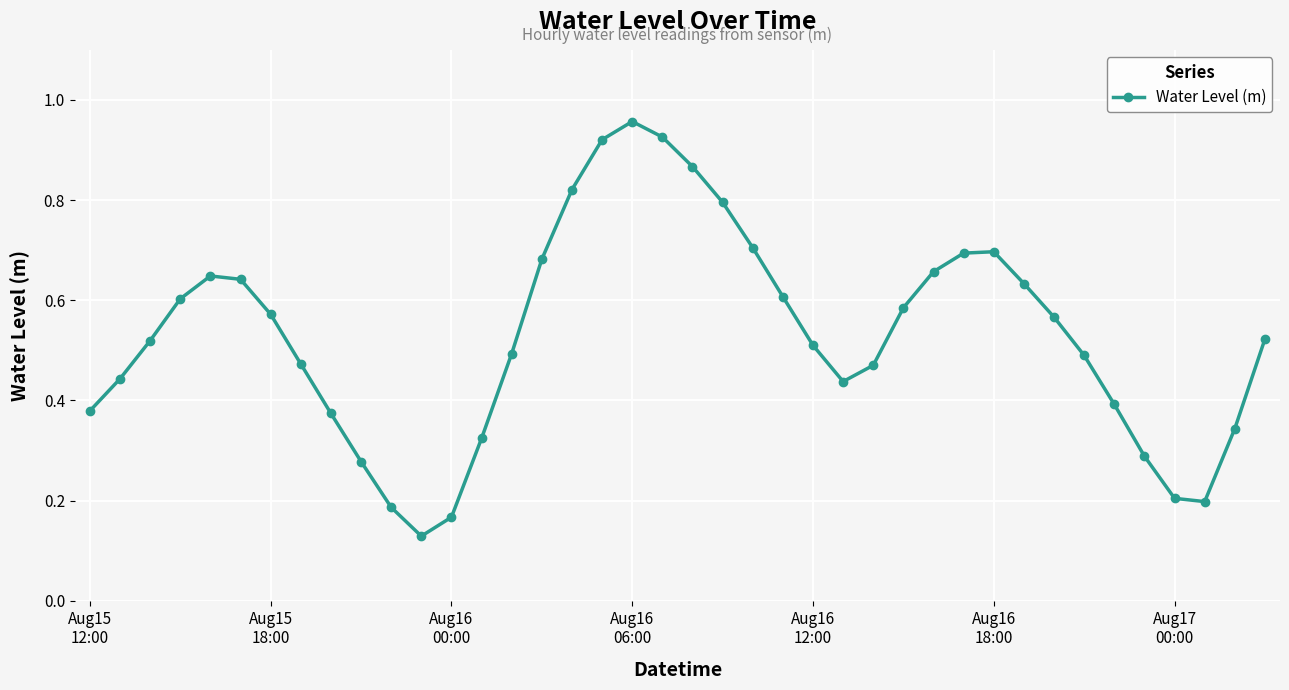

How many interior local valleys (lower than both neighbors) does the data have?

3